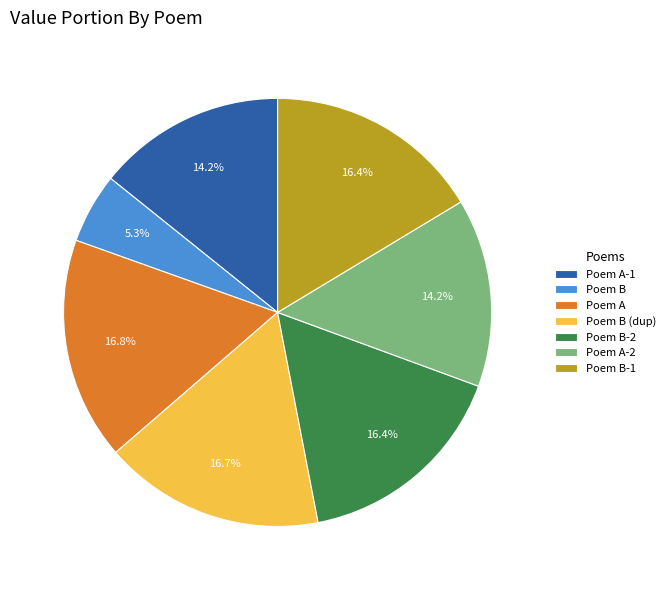

What percentage do Poem B (dup) and Poem A together represent?

33.5%